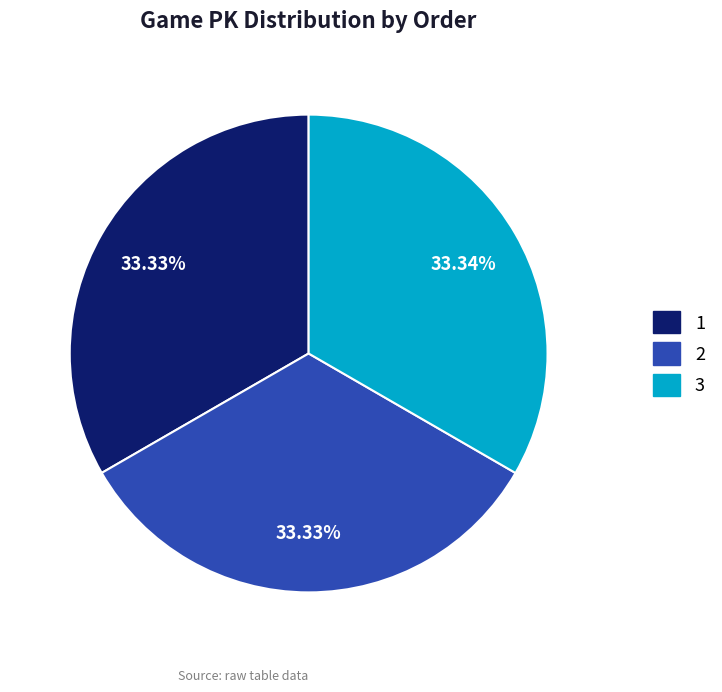

Is it true that 2 is 33% of the pie?

True